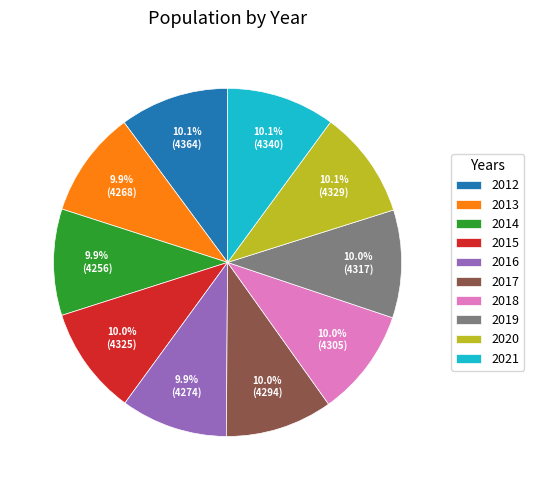

What portion of the pie excludes 2014?

90.1%